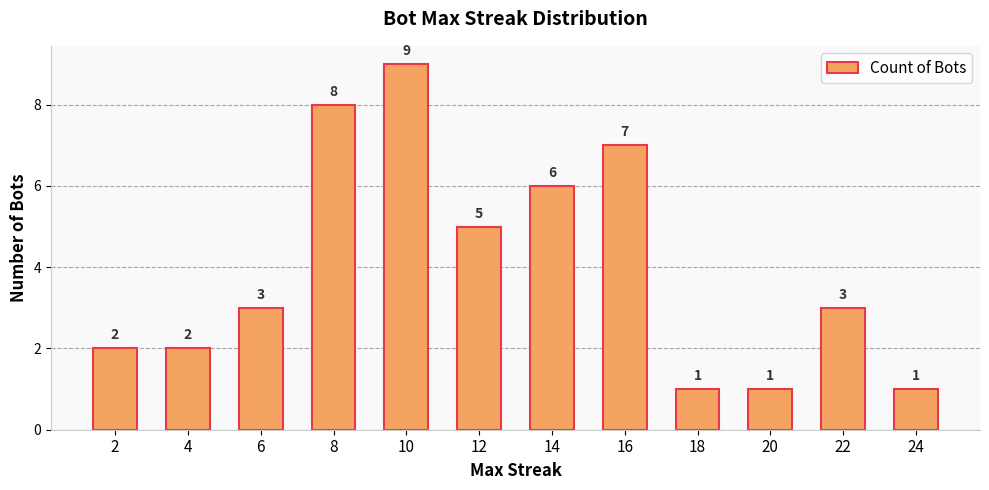

True or false: the data shows 3 at 6.

True